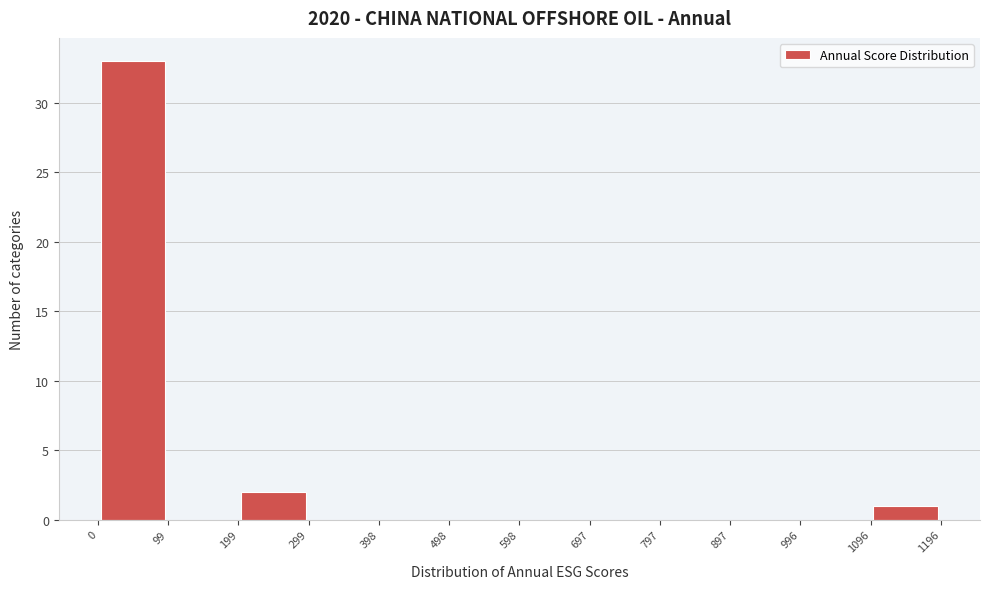

Reading left to right, list every bar in this chart as the range it spans on the x-axis followed by its height. The values are not printed on the chart, so give them approximately, as read against the axis.

0 to 99: 33
99 to 199: 0
199 to 299: 2
299 to 398: 0
398 to 498: 0
498 to 598: 0
598 to 697: 0
697 to 797: 0
797 to 897: 0
897 to 996: 0
996 to 1096: 0
1096 to 1196: 1